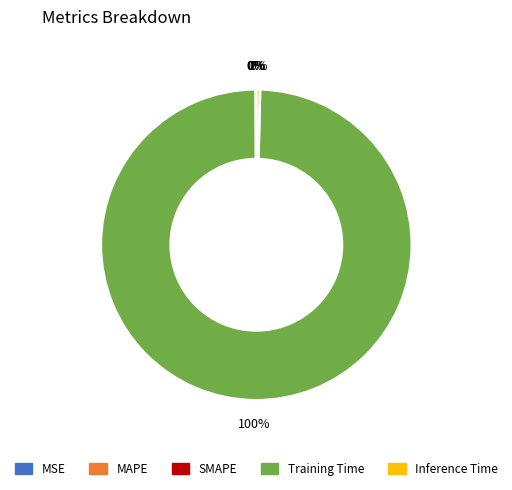

To the nearest percent, what portion does Training Time represent?

100%